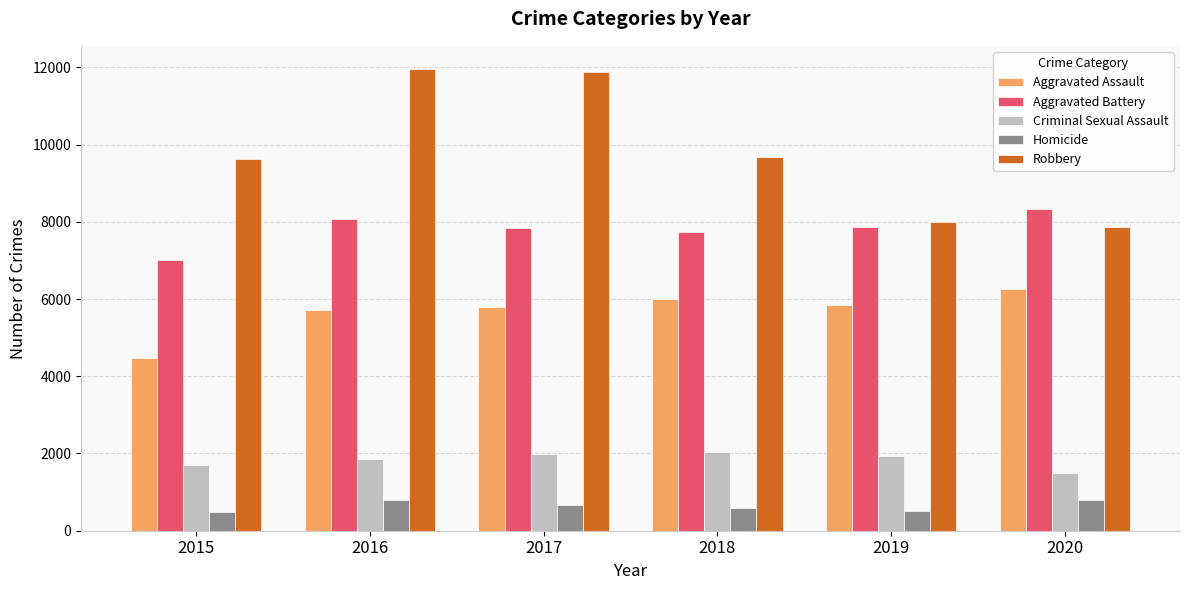

What is the difference between the highest and lowest values at 2017?

11209